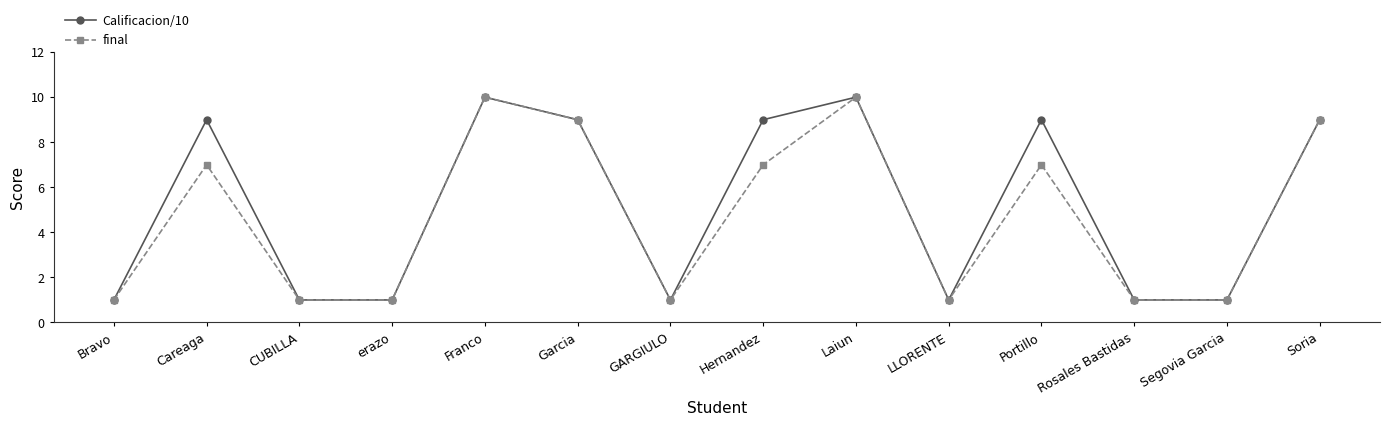

What is the sum of the Calificacion/10 values at Careaga and Rosales Bastidas?

10